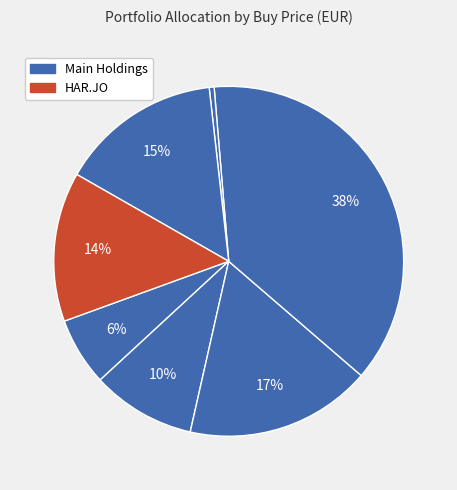

Count the number of slices in the pie.

7